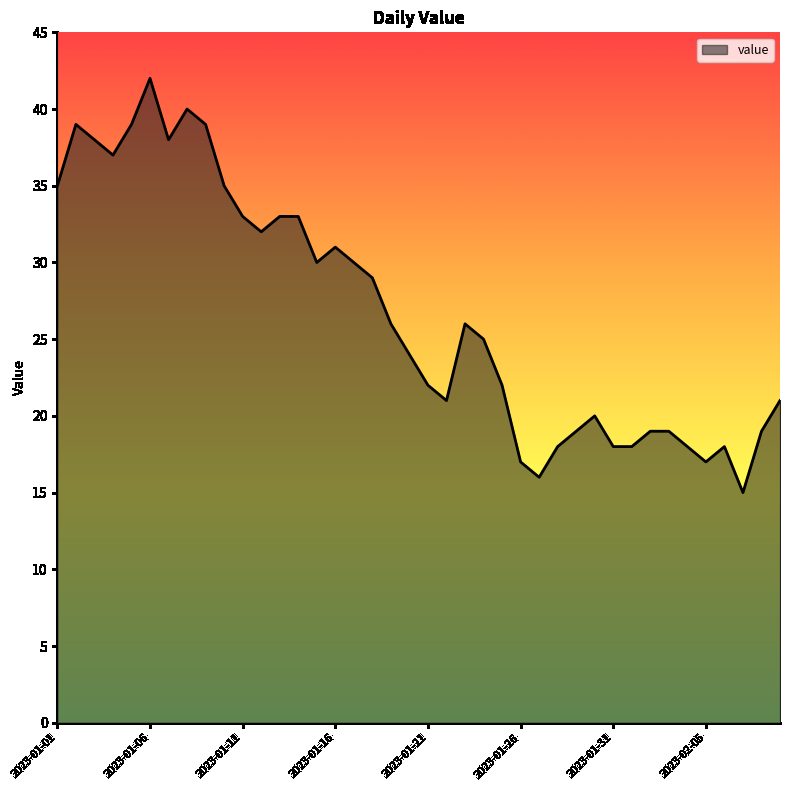

Reading right to left, transcribe all the data shown in this chart.

21	19	15	18	17	18	19	19	18	18	20	19	18	16	17	22	25	26	21	22	24	26	29	30	31	30	33	33	32	33	35	39	40	38	42	39	37	38	39	35